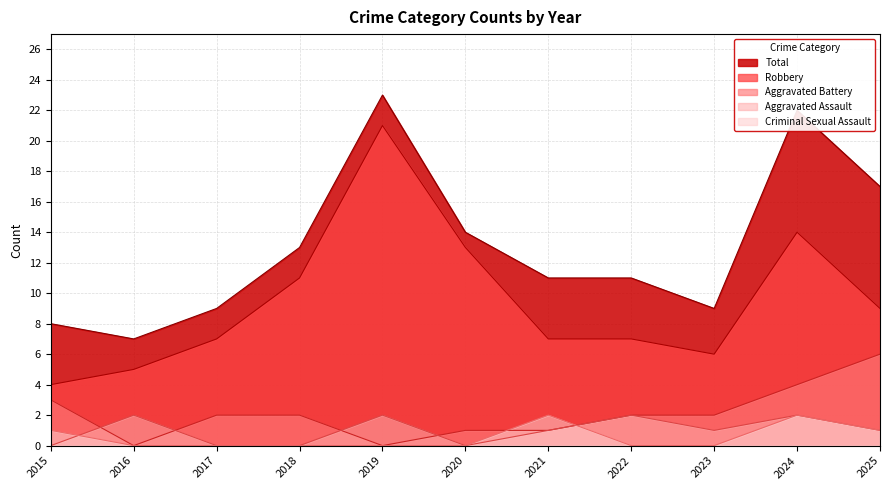

Where is the first local minimum for Robbery?

2023